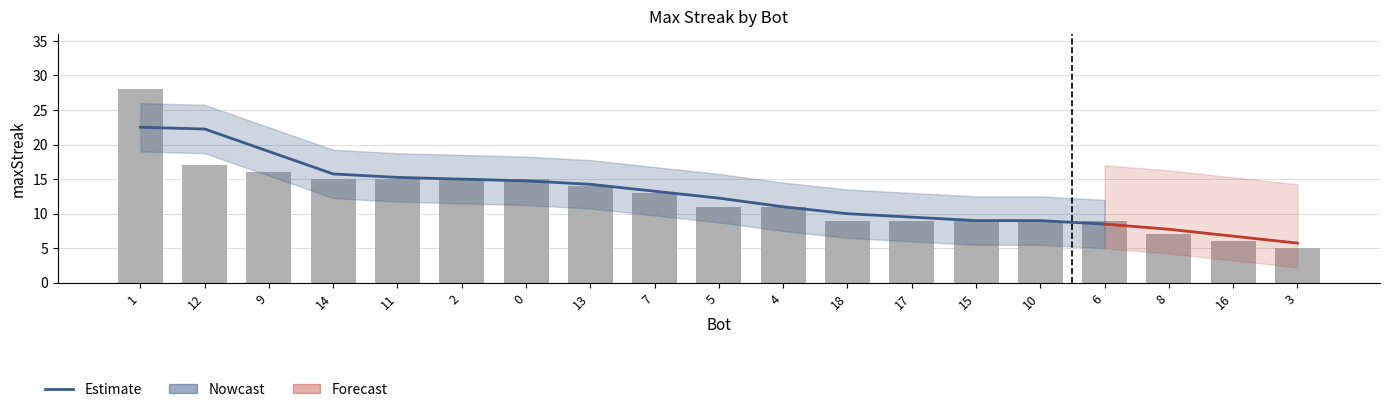

Reading right to left, transcribe all the data shown in this chart.

5	6	7	9	9	9	9	9	11	11	13	14	15	15	15	15	16	17	28